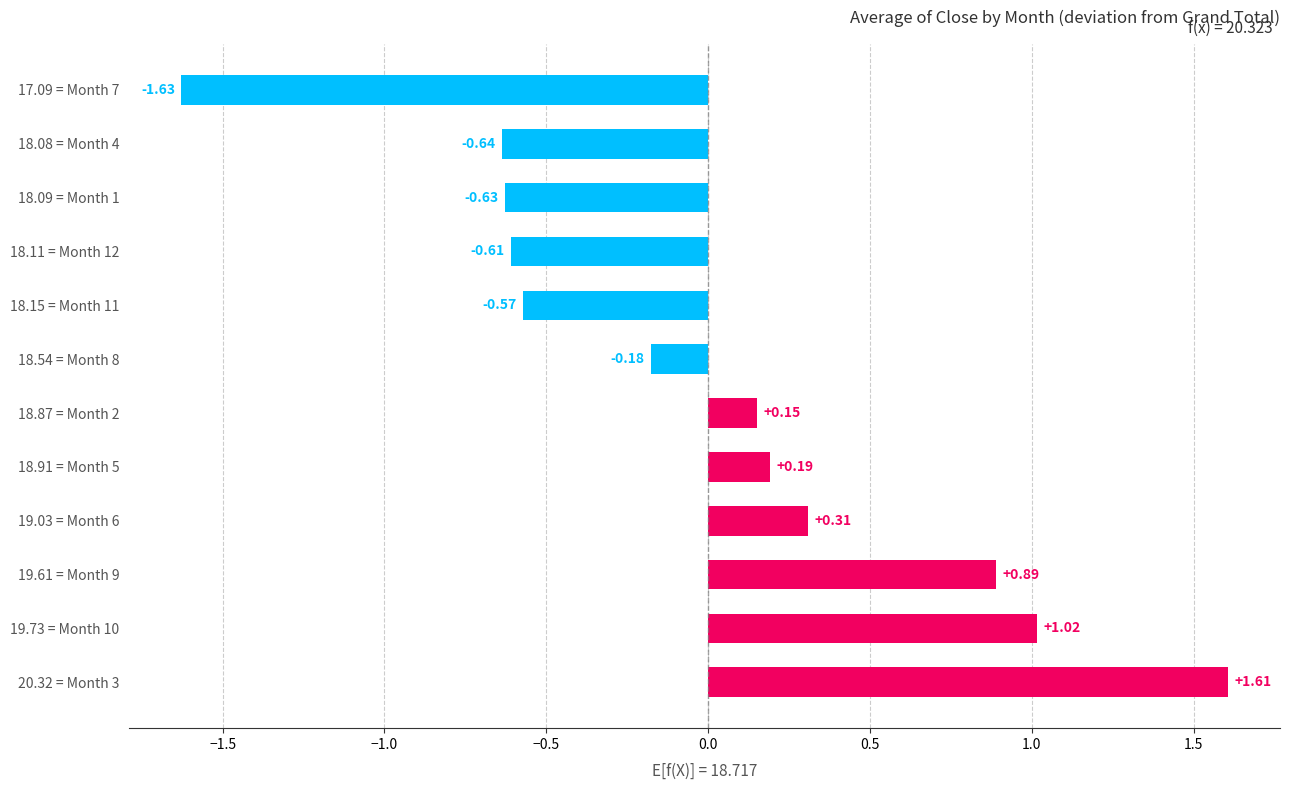

Count the number of categories in the chart.

12